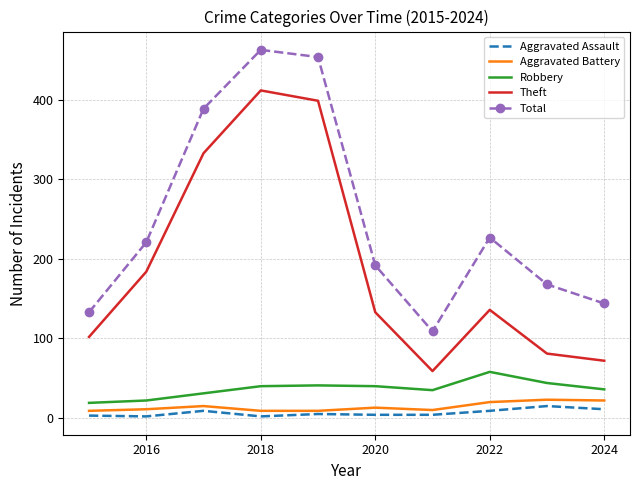

What is the maximum value for Robbery?

58